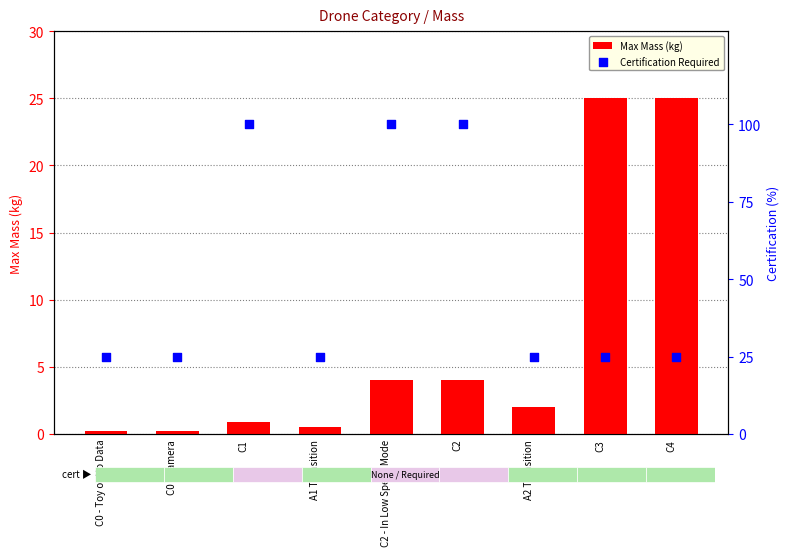

Which series has the widest spread of Y values?

Certification Required